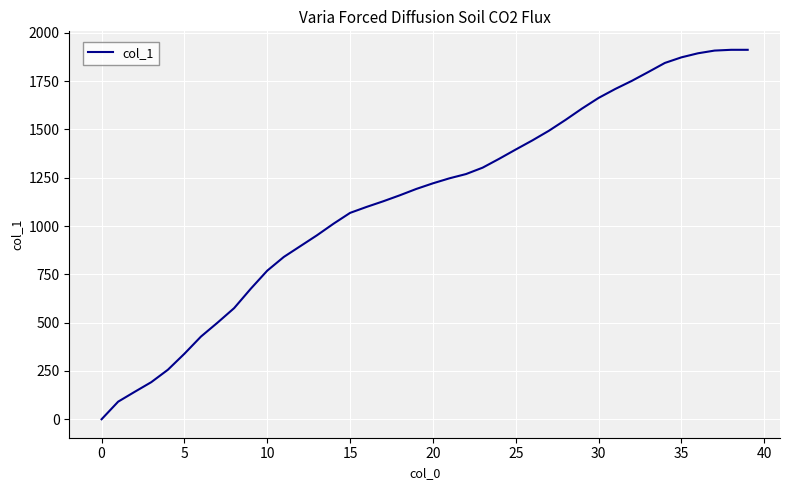

What is the difference between the maximum and minimum values?

1912